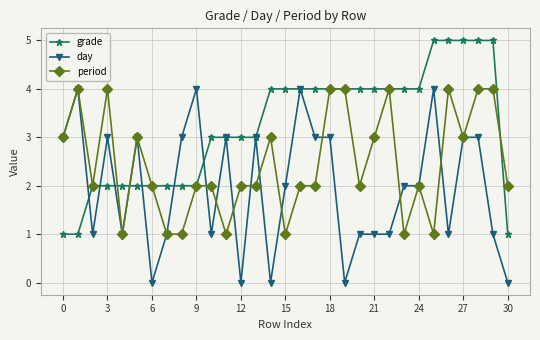

What is the value of the grade point at the 19th from the left?

4